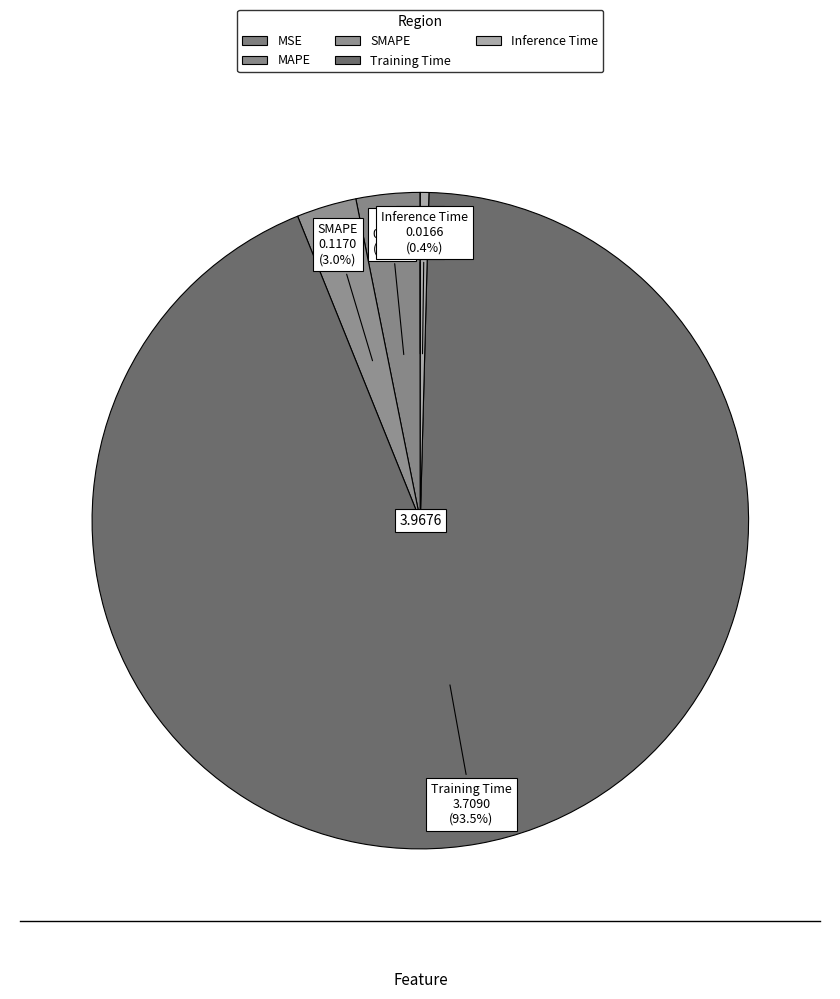

To the nearest percent, what is the difference between the largest and smallest slice percentages?

93%